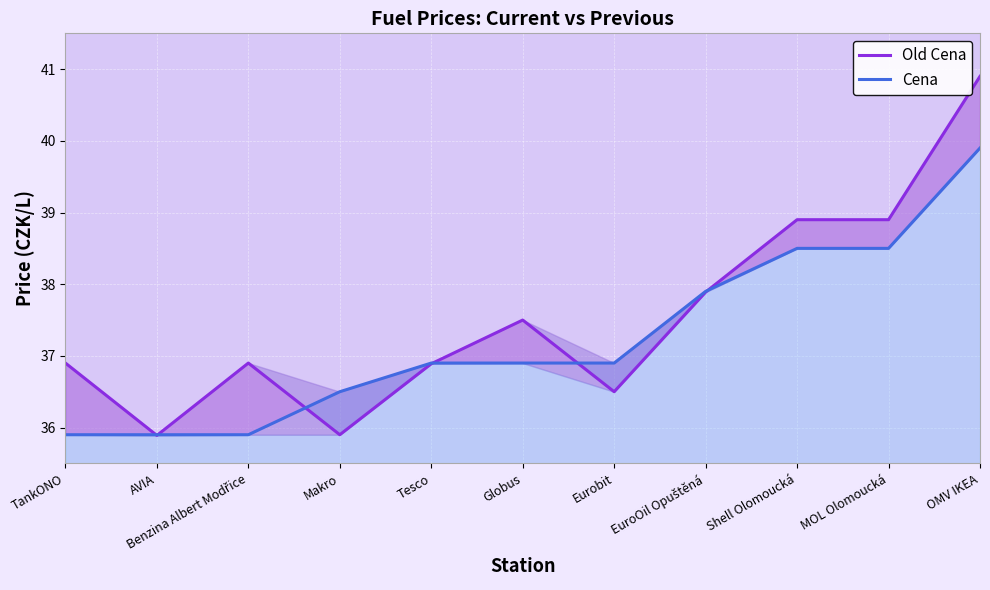

What is the sum of all Cena values?

409.7